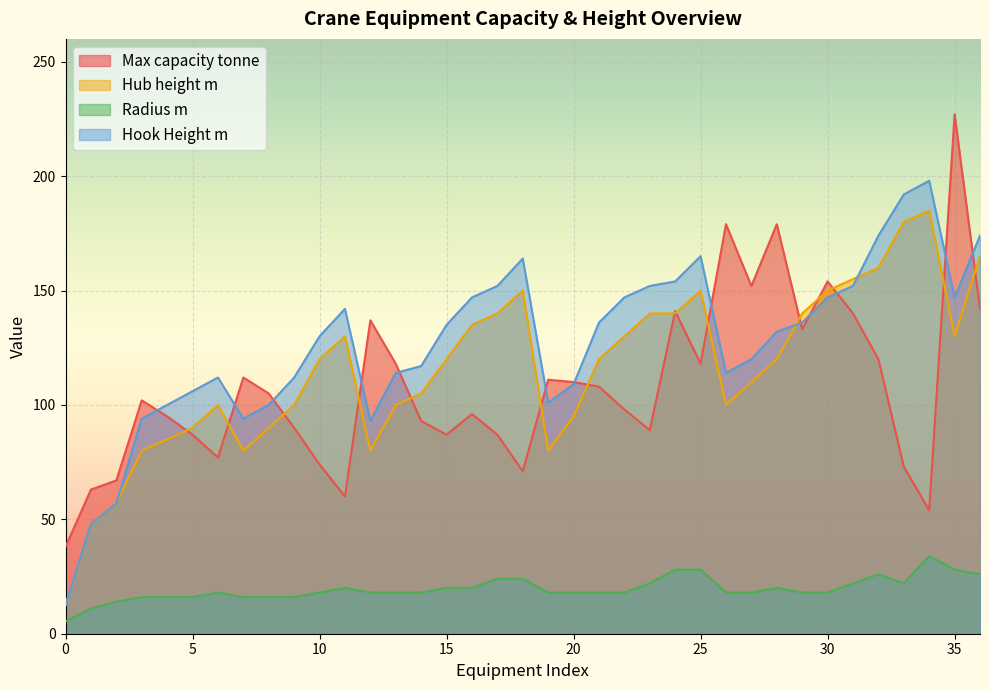

At which category does Hub height m reach its first local valley?

7